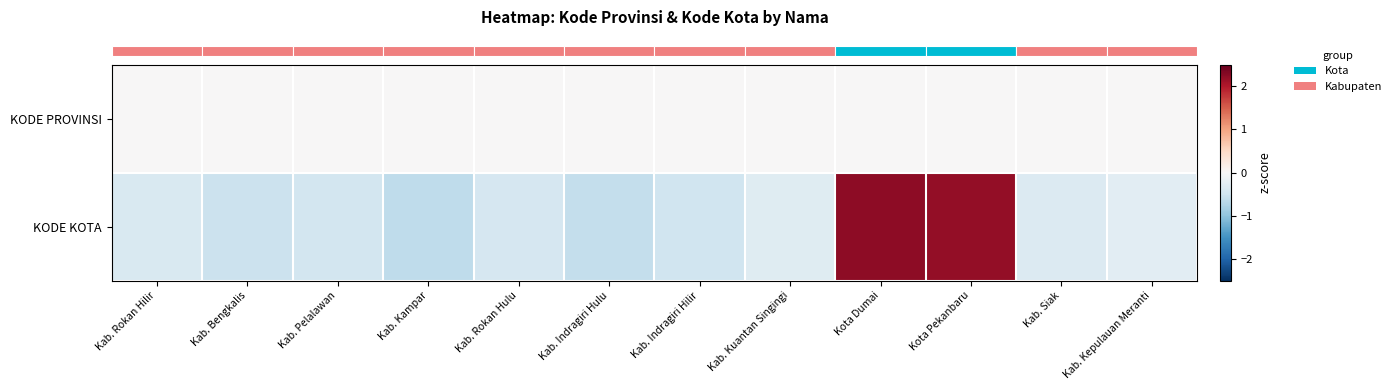

Count the number of categories in the chart.

12